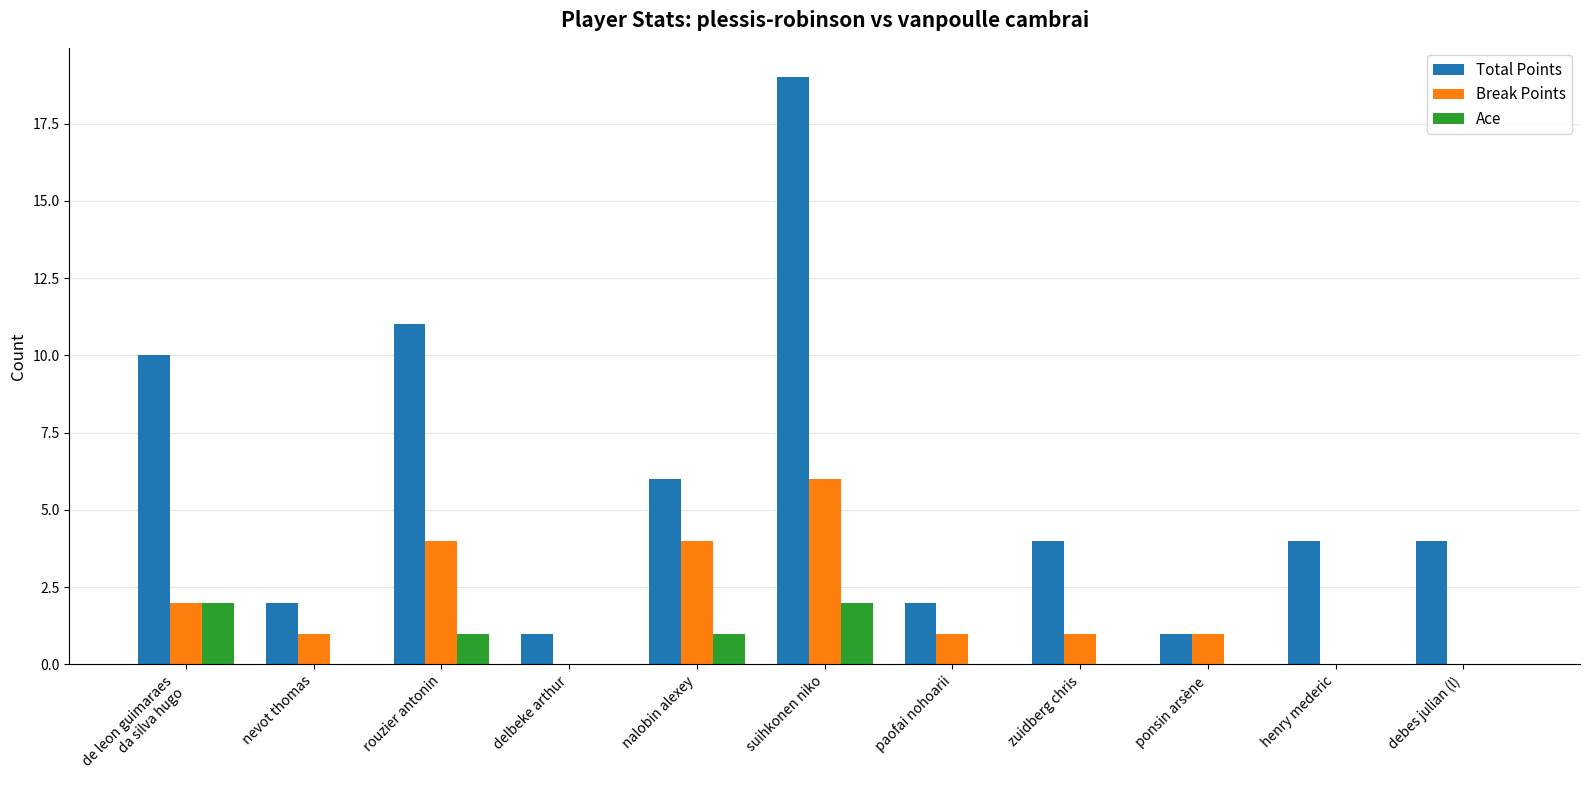

How many data points does each series have?

11